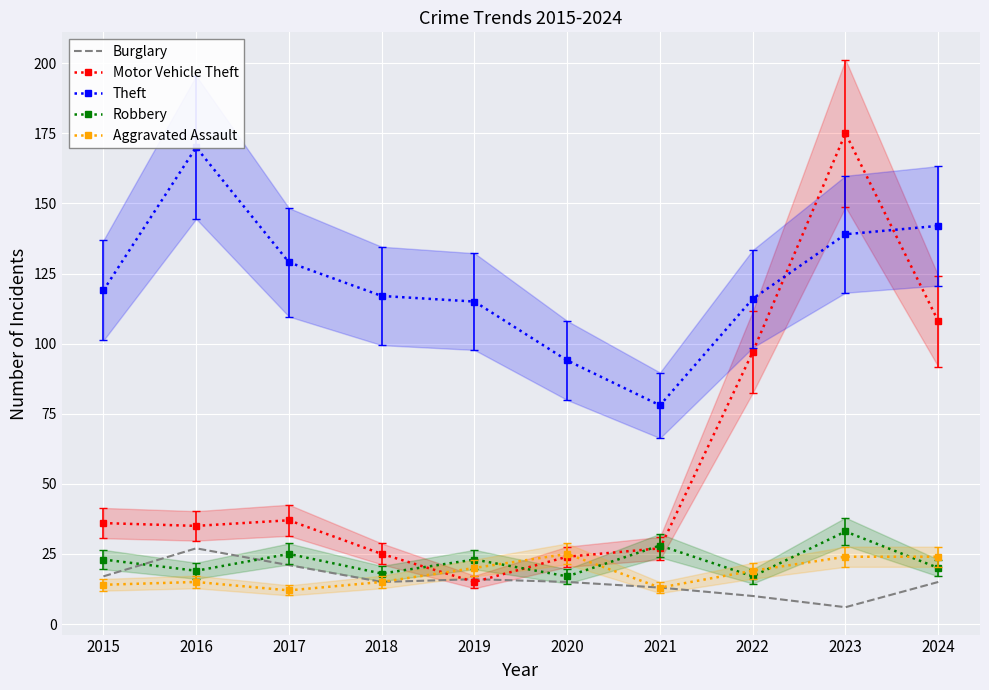

How many intersections are there between Motor Vehicle Theft and Aggravated Assault?

2